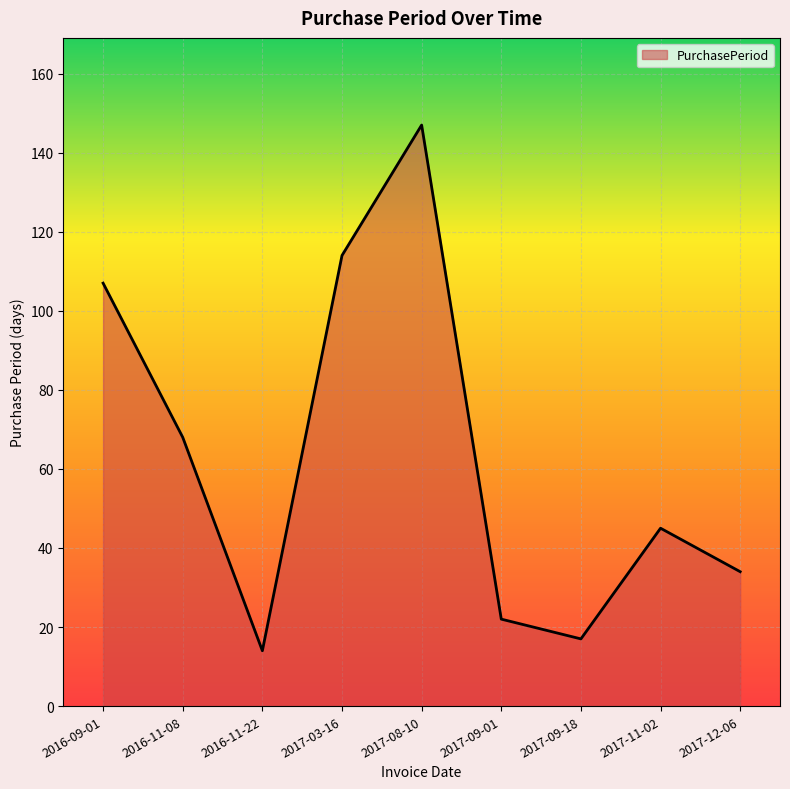

Reading left to right, extract all data points from this chart.

2016-09-01=107	2016-11-08=68	2016-11-22=14	2017-03-16=114	2017-08-10=147	2017-09-01=22	2017-09-18=17	2017-11-02=45	2017-12-06=34